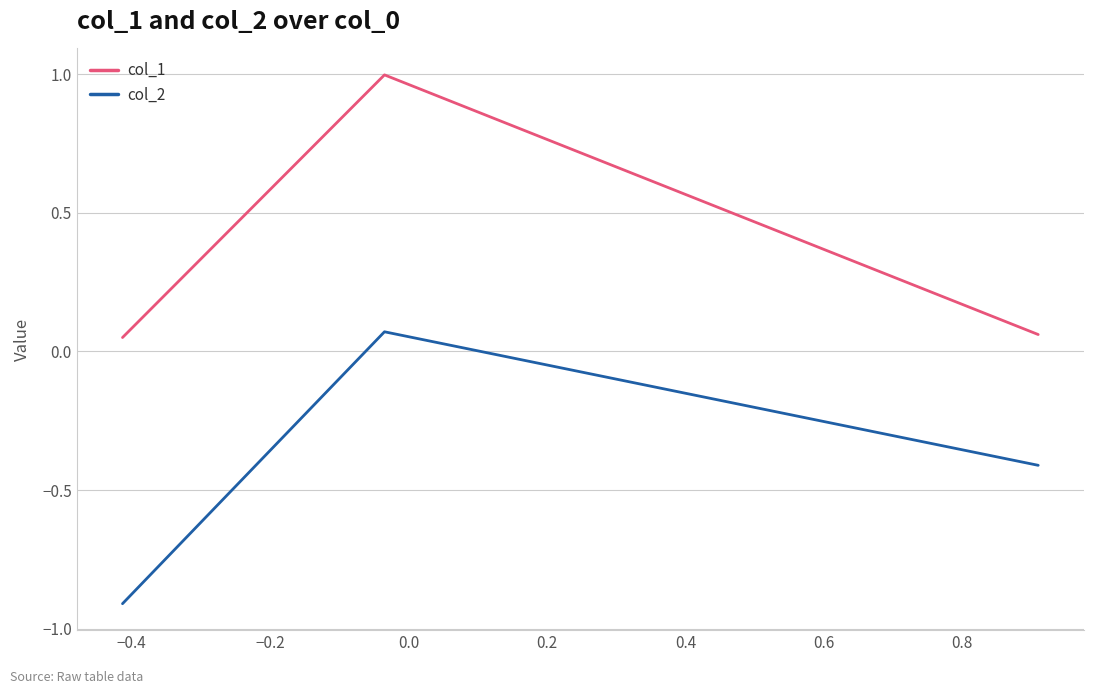

What is the average value of the col_2 series?

-0.4